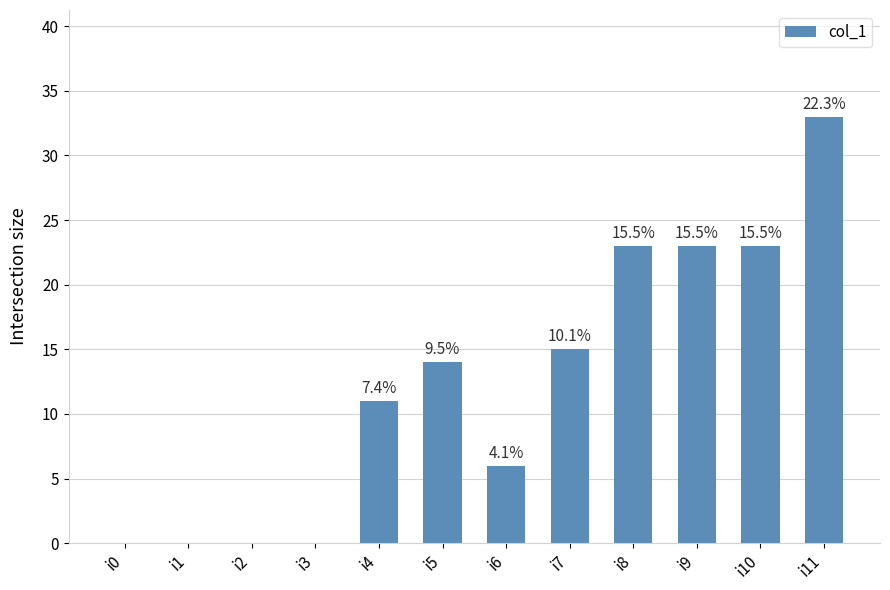

List the labels in order of value, smallest first.

i0, i1, i2, i3, i6, i4, i5, i7, i8, i9, i10, i11